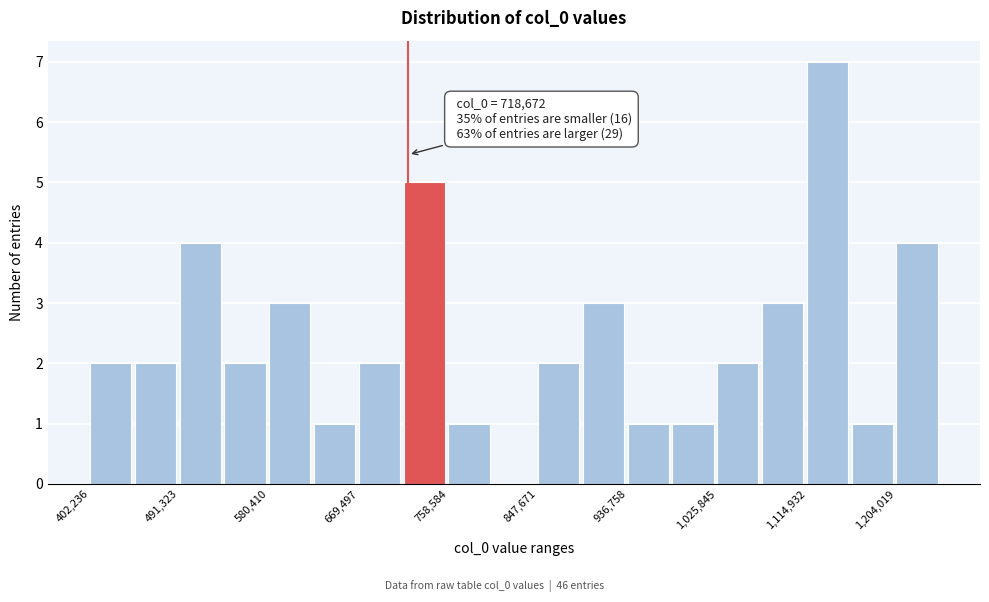

Over which range of the x-axis is the bar tallest?

1110000 to 1160000